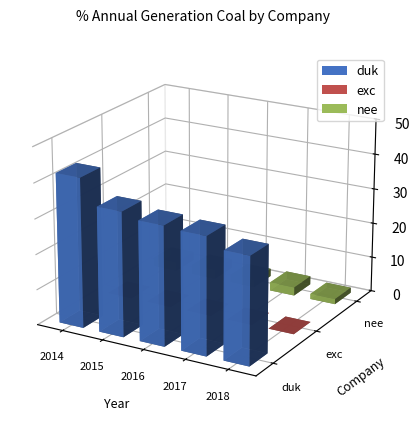

Between 2017 and 2016, which is larger?

2016